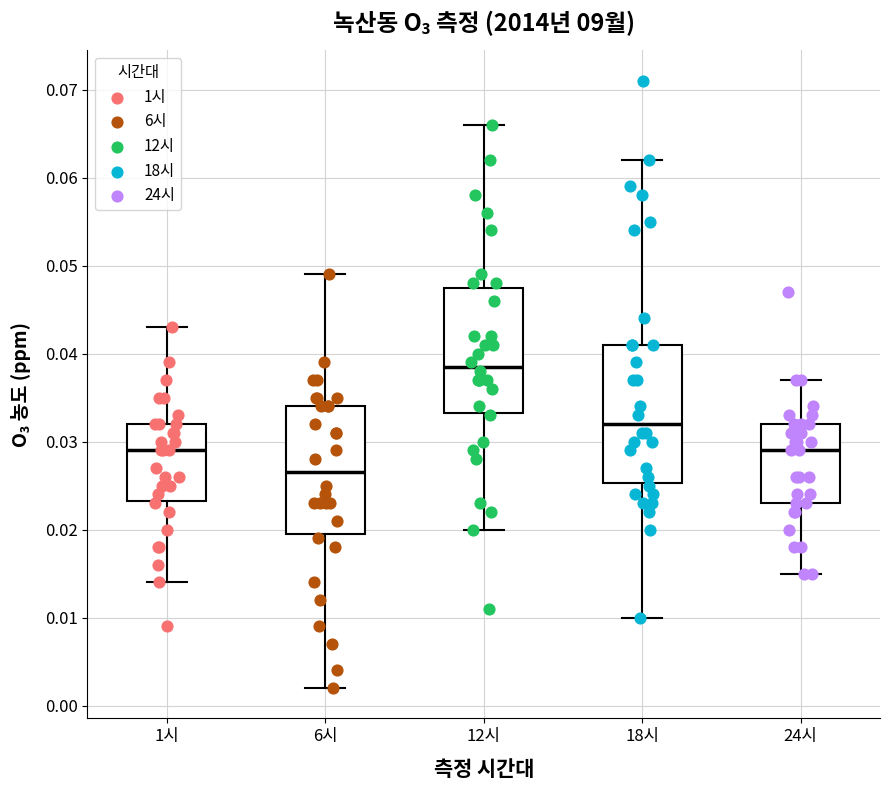

Which box is the tallest, from its lower edge to its upper edge?

18시